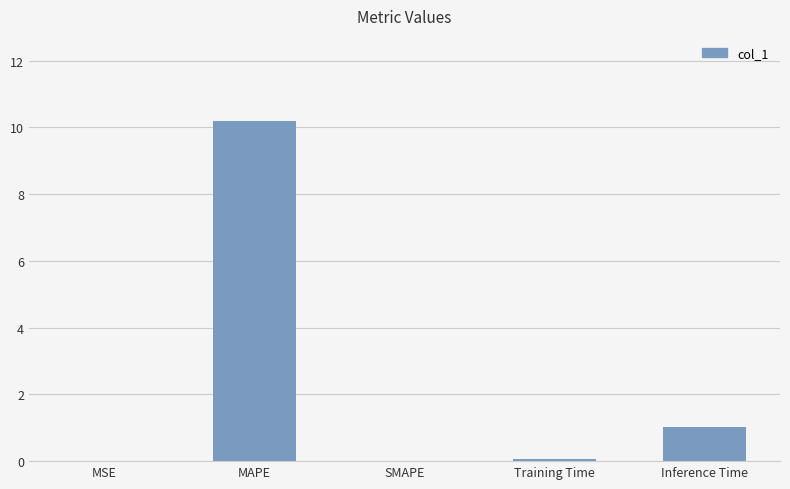

What is the sum of the values at MAPE and Training Time?

10.3